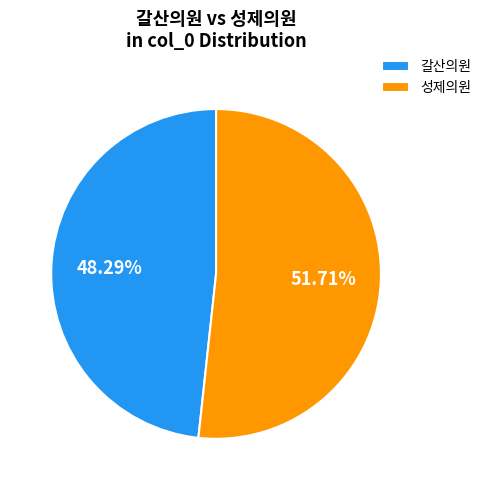

Is the sum of 성제의원 and 갈산의원 greater than half?

Yes